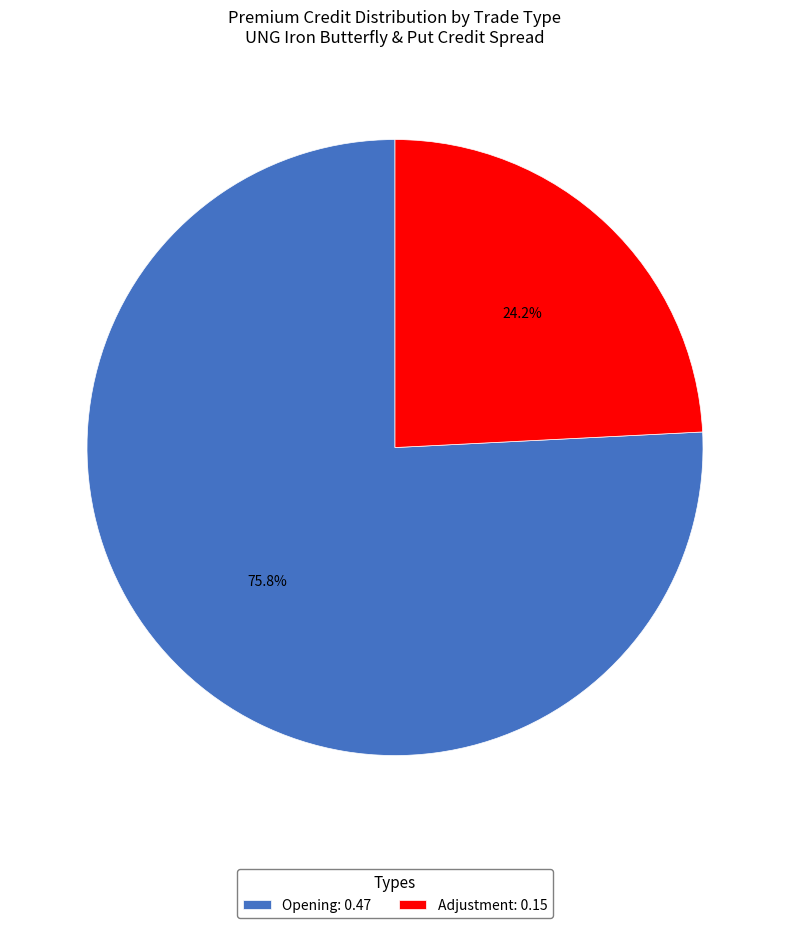

To the nearest percent, what is the difference between the largest and smallest slice percentages?

52%